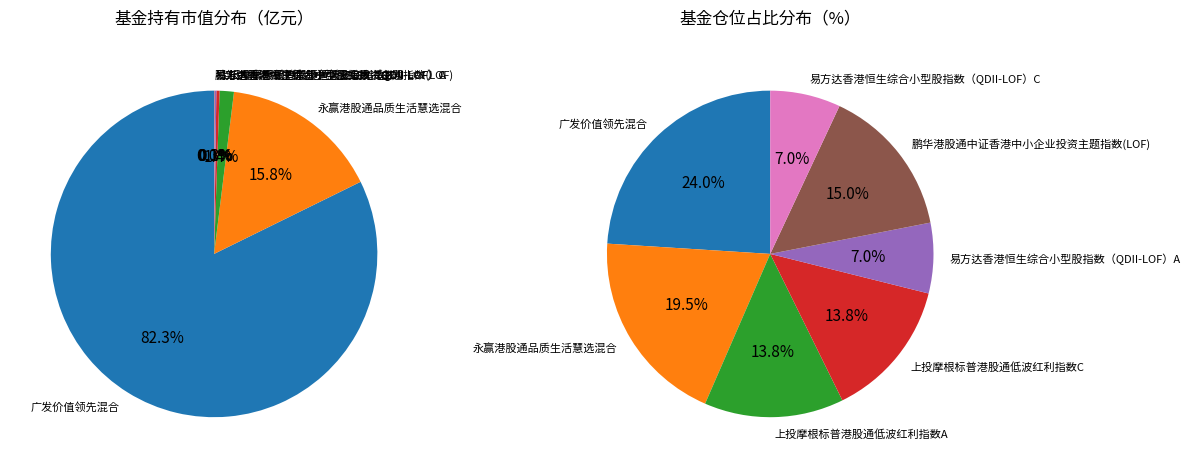

Is there any slice that represents more than half of the pie?

Yes